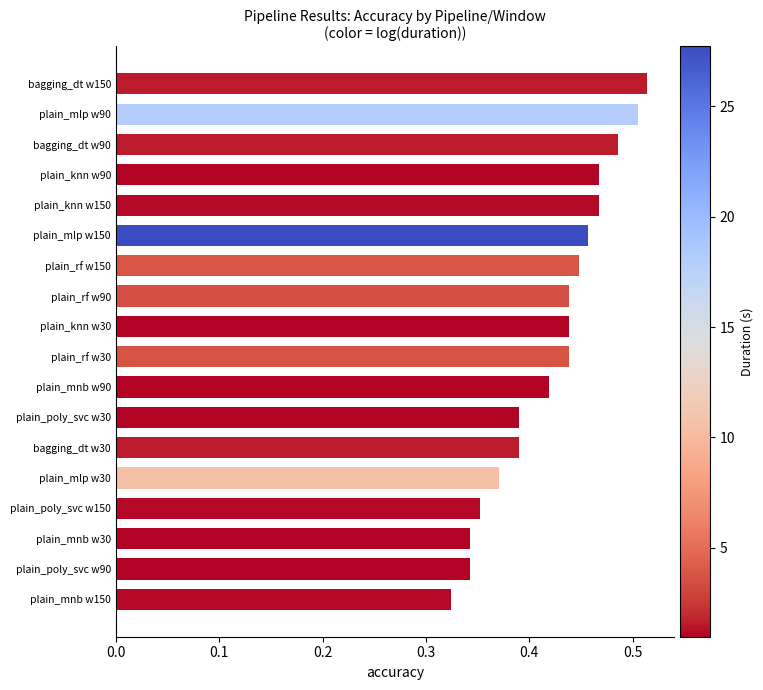

How many bars are there in total?

18